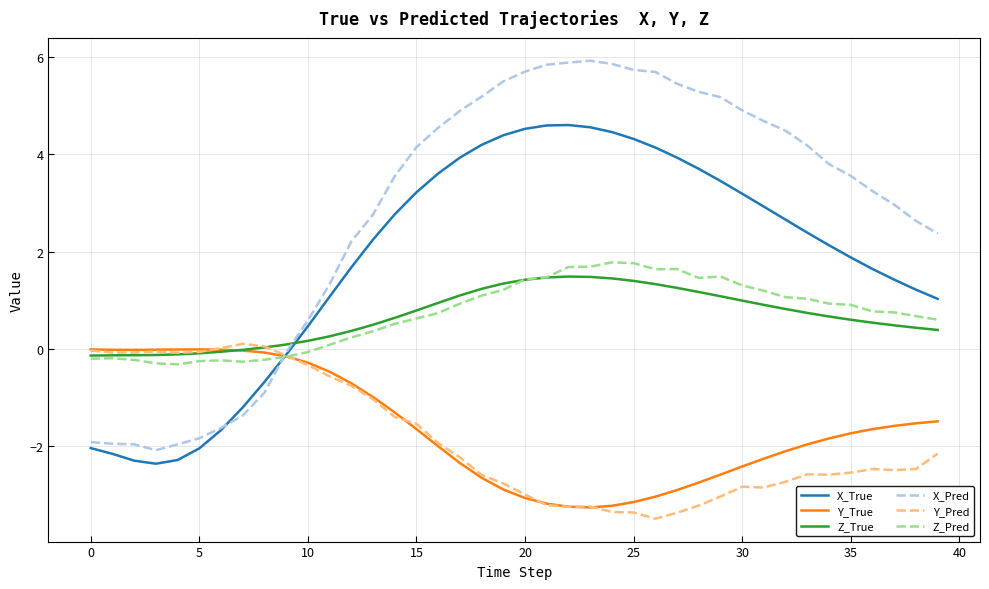

Which series has the largest total across all categories?

X_Pred